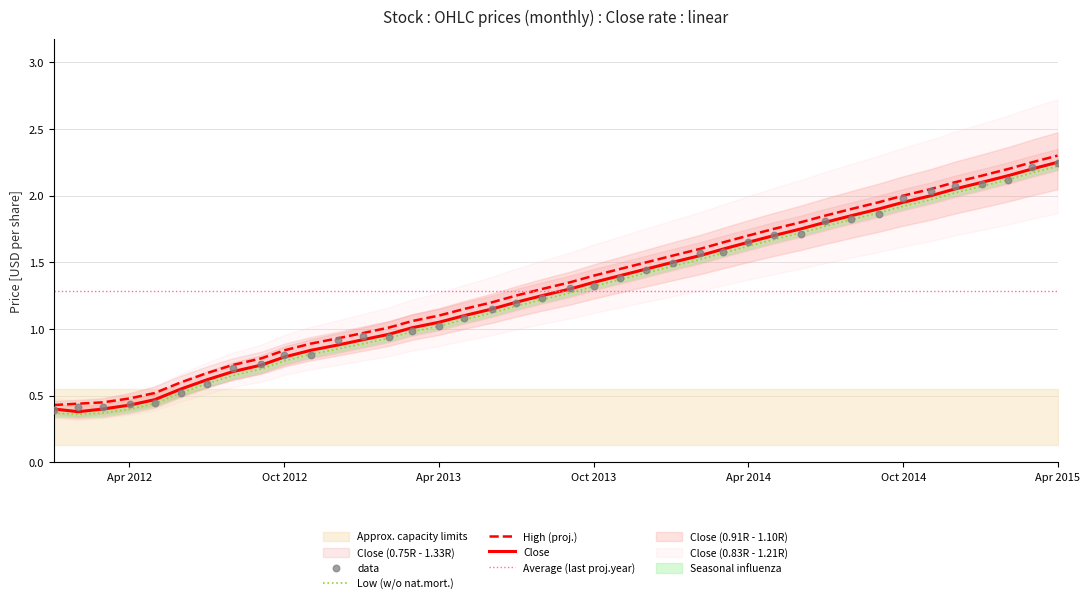

Which series contains the highest Y value?

High